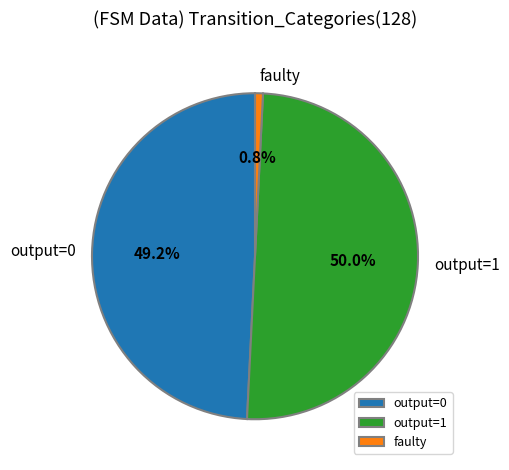

Rank the categories by value from highest to lowest.

output=1, output=0, faulty